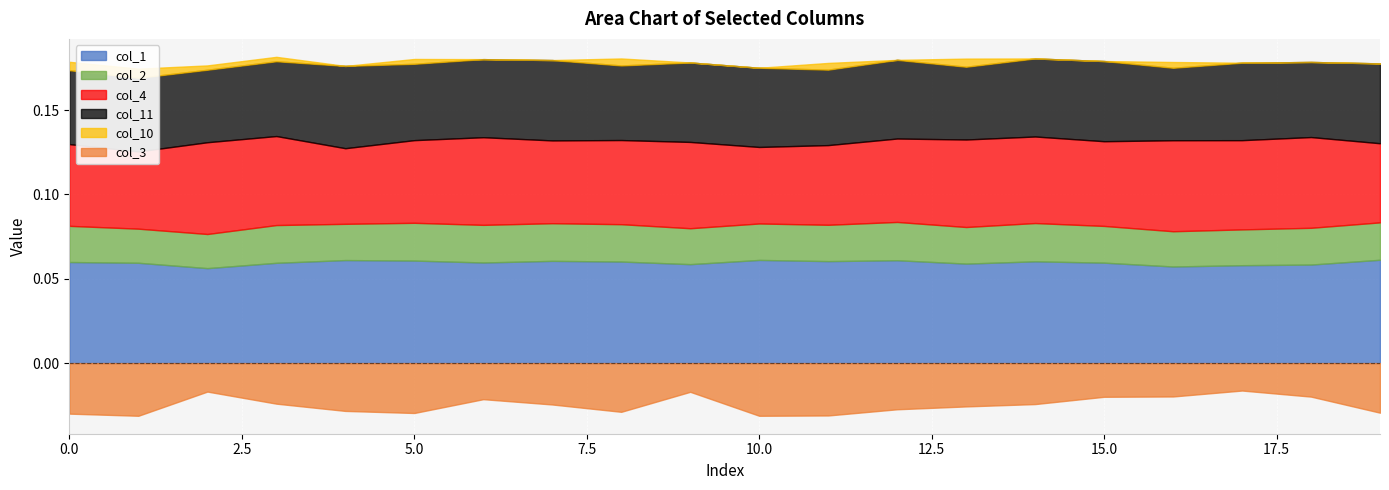

Reading left to right, what are all the values shown in this chart?

col_1: 0=0.1	1=0.1	2=0.1	3=0.1	4=0.1	5=0.1	6=0.1	7=0.1	8=0.1	9=0.1	10=0.1	11=0.1	12=0.1	13=0.1	14=0.1	15=0.1	16=0.1	17=0.1	18=0.1	19=0.1
col_2: 0=0.0	1=0.0	2=0.0	3=0.0	4=0.0	5=0.0	6=0.0	7=0.0	8=0.0	9=0.0	10=0.0	11=0.0	12=0.0	13=0.0	14=0.0	15=0.0	16=0.0	17=0.0	18=0.0	19=0.0
col_4: 0=0.0	1=0.0	2=0.1	3=0.1	4=0.0	5=0.0	6=0.1	7=0.0	8=0.0	9=0.1	10=0.0	11=0.0	12=0.0	13=0.1	14=0.1	15=0.1	16=0.1	17=0.1	18=0.1	19=0.0
col_11: 0=0.0	1=0.0	2=0.0	3=0.0	4=0.0	5=0.0	6=0.0	7=0.0	8=0.0	9=0.0	10=0.0	11=0.0	12=0.0	13=0.0	14=0.0	15=0.0	16=0.0	17=0.0	18=0.0	19=0.0
col_10: 0=0.0	1=0.0	2=0.0	3=0.0	4=0.0	5=0.0	6=0.0	7=0.0	8=0.0	9=0.0	10=0.0	11=0.0	12=0.0	13=0.0	14=0.0	15=0.0	16=0.0	17=0.0	18=0.0	19=0.0
col_3: 0=-0.0	1=-0.0	2=-0.0	3=-0.0	4=-0.0	5=-0.0	6=-0.0	7=-0.0	8=-0.0	9=-0.0	10=-0.0	11=-0.0	12=-0.0	13=-0.0	14=-0.0	15=-0.0	16=-0.0	17=-0.0	18=-0.0	19=-0.0